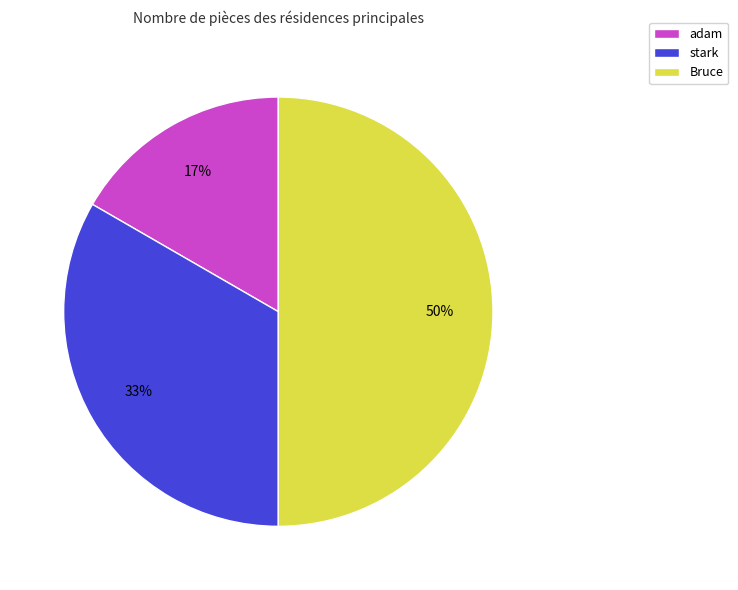

To the nearest percent, what percentage of the pie is Bruce?

50%